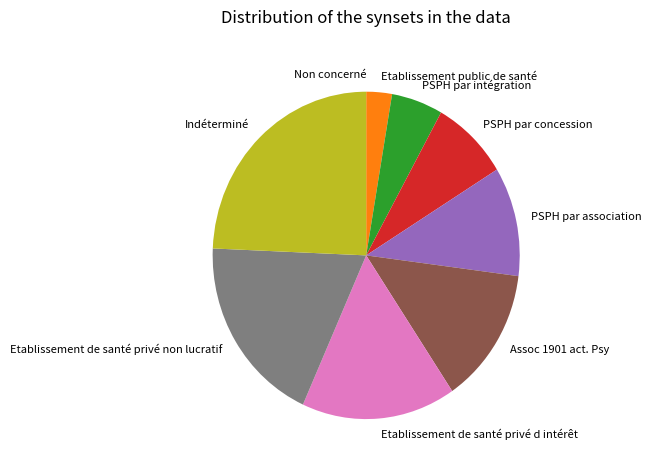

Which category has the biggest portion of the pie?

Indéterminé